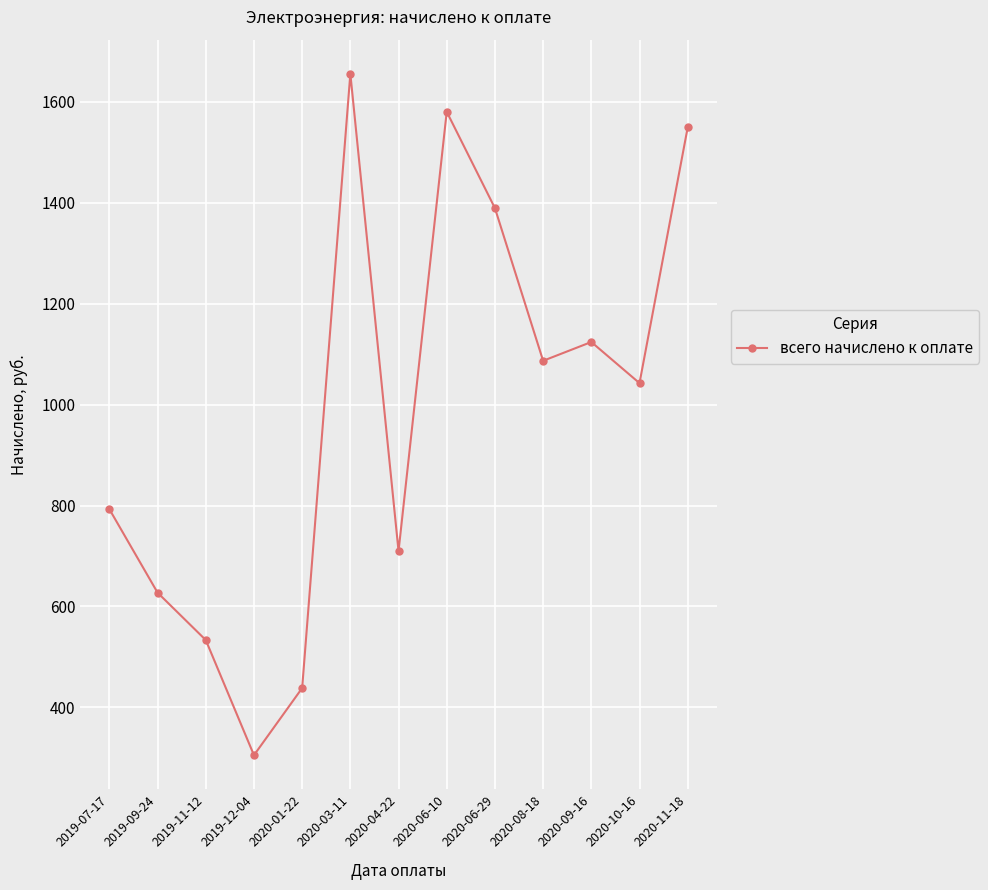

The chart shows a value of 627.3 at 2019-09-24. True or false?

True